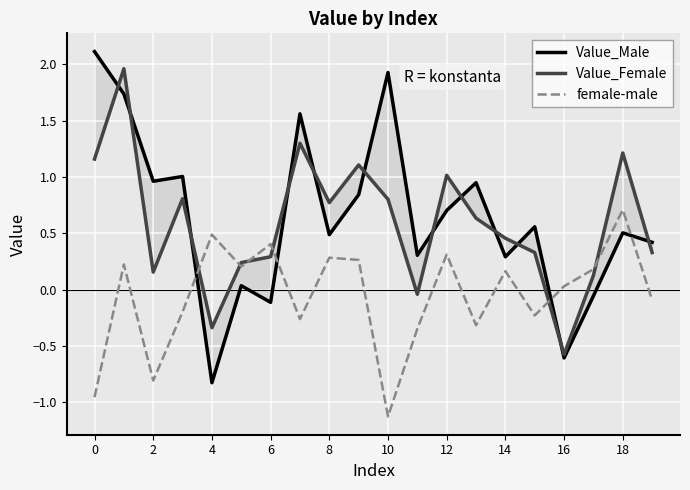

True or false: female-male has a value of 0.0 at 16.

True